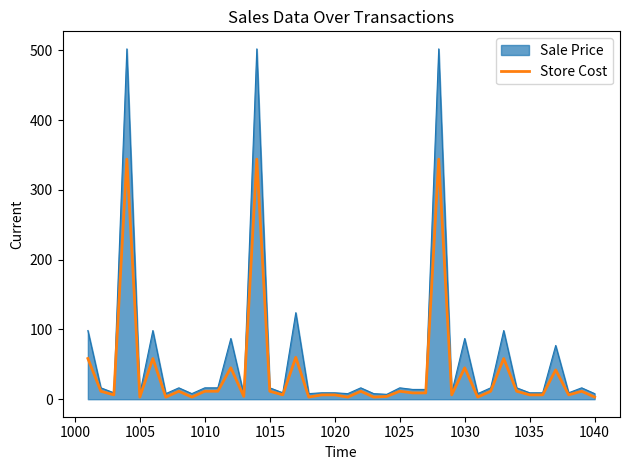

Which series has the largest total across all categories?

Sale Price